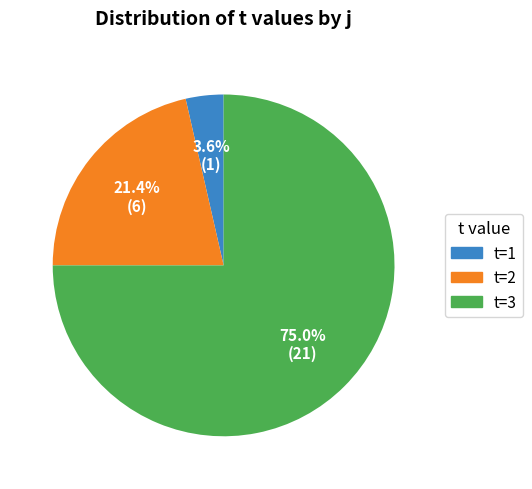

What is the smallest slice in the pie chart?

t=1